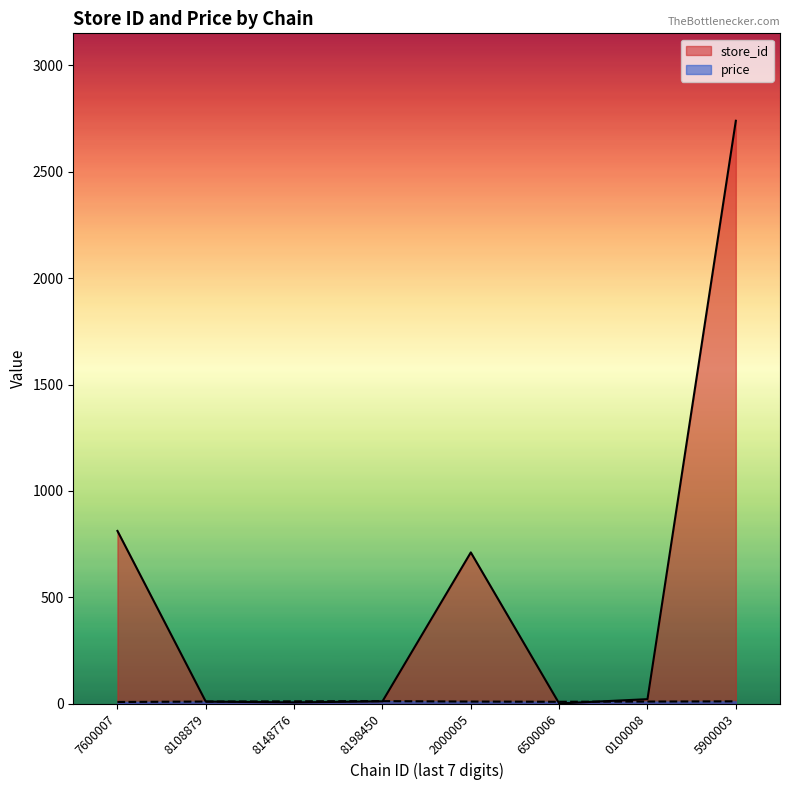

Rank the series at 7290492000005 from lowest to highest value.

price, store_id